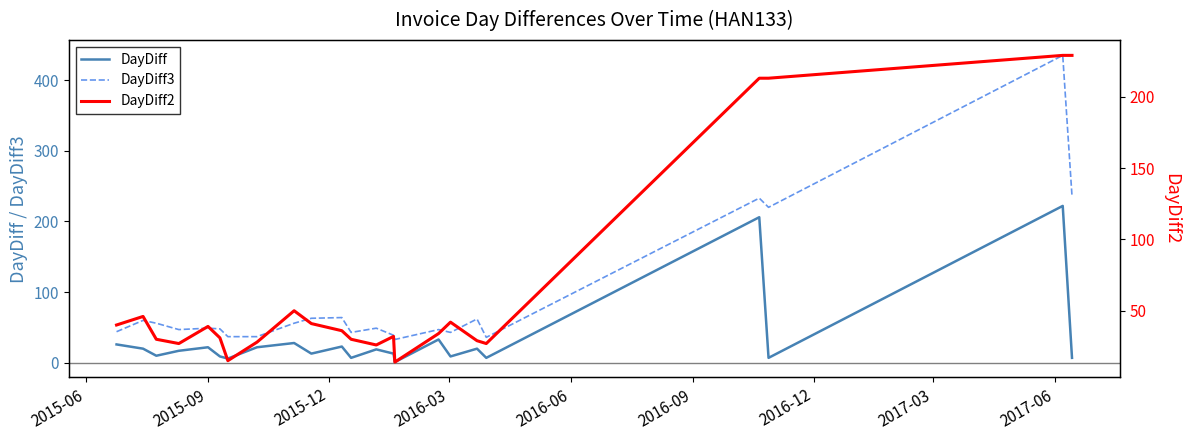

At how many categories does at least one series exceed 18?

23